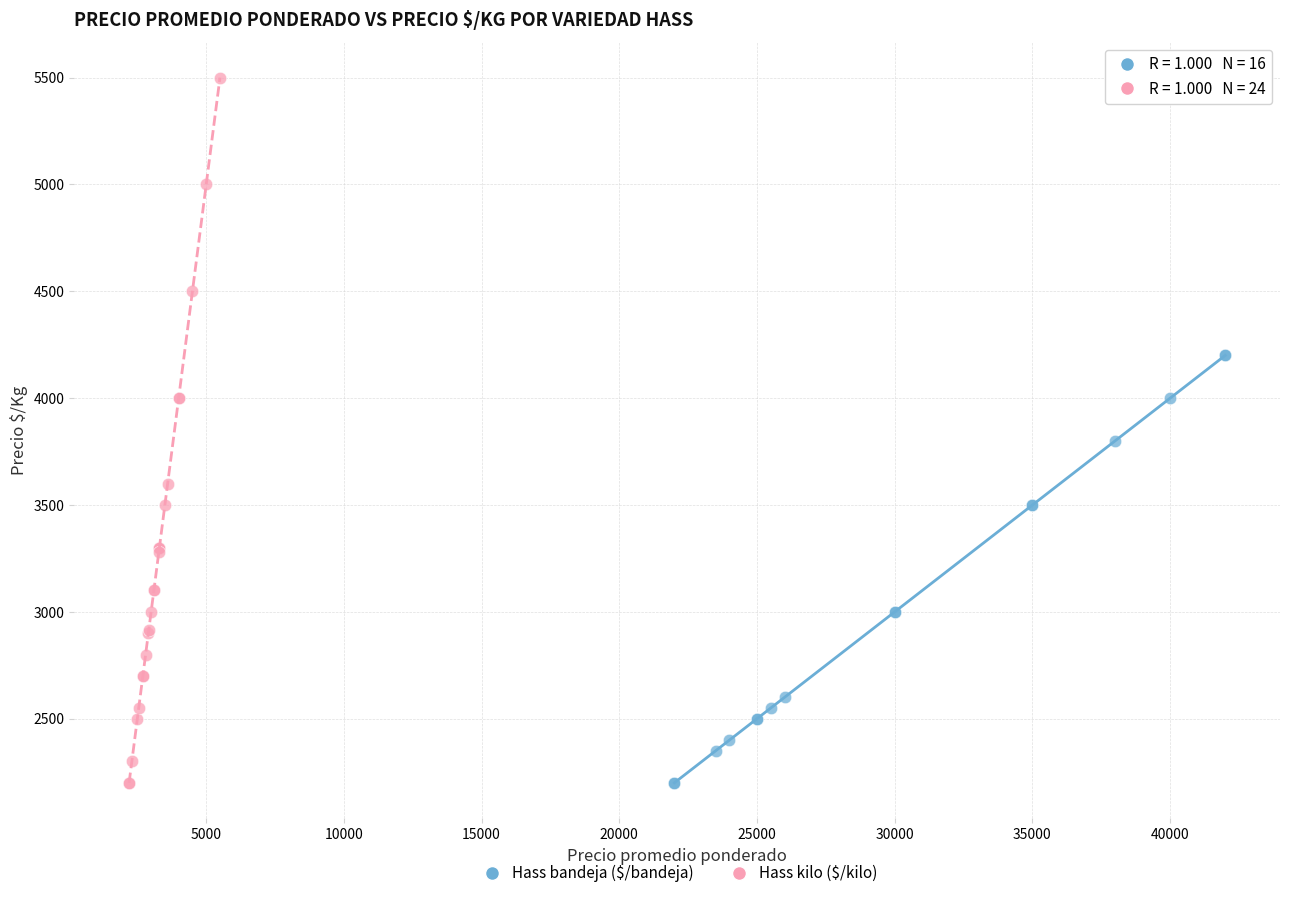

Which series reaches the maximum Y coordinate?

Hass kilo ($/kilo)